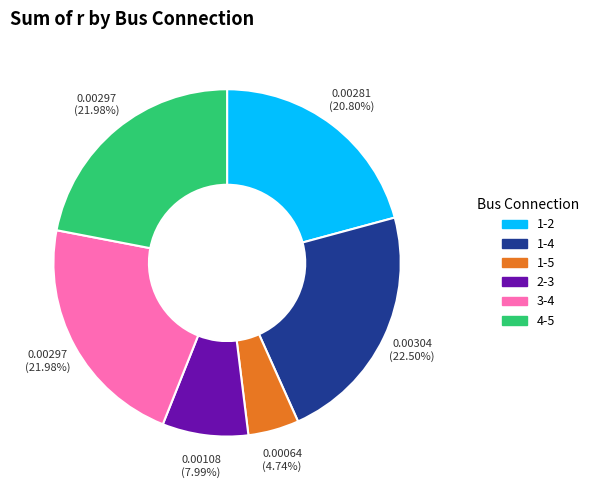

What is the total percentage of 1-5 and 3-4?

26.7%